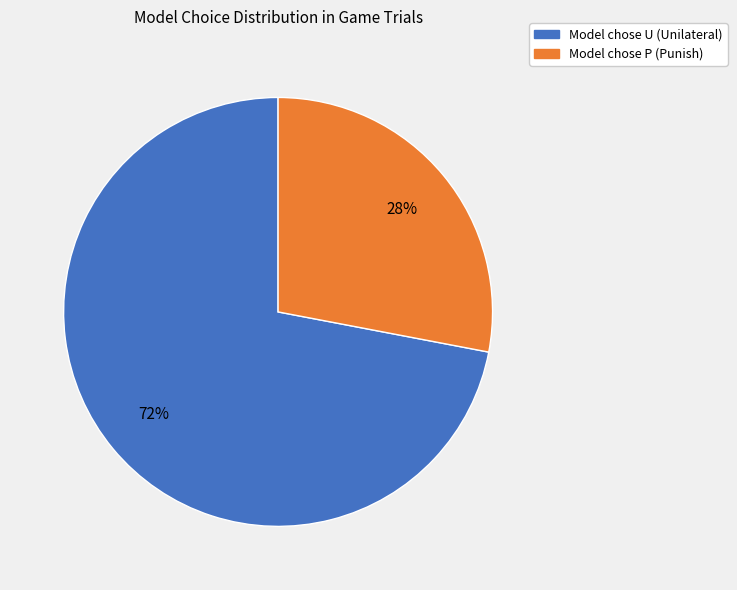

Between Model chose U (Unilateral) and Model chose P (Punish), which is larger?

Model chose U (Unilateral)